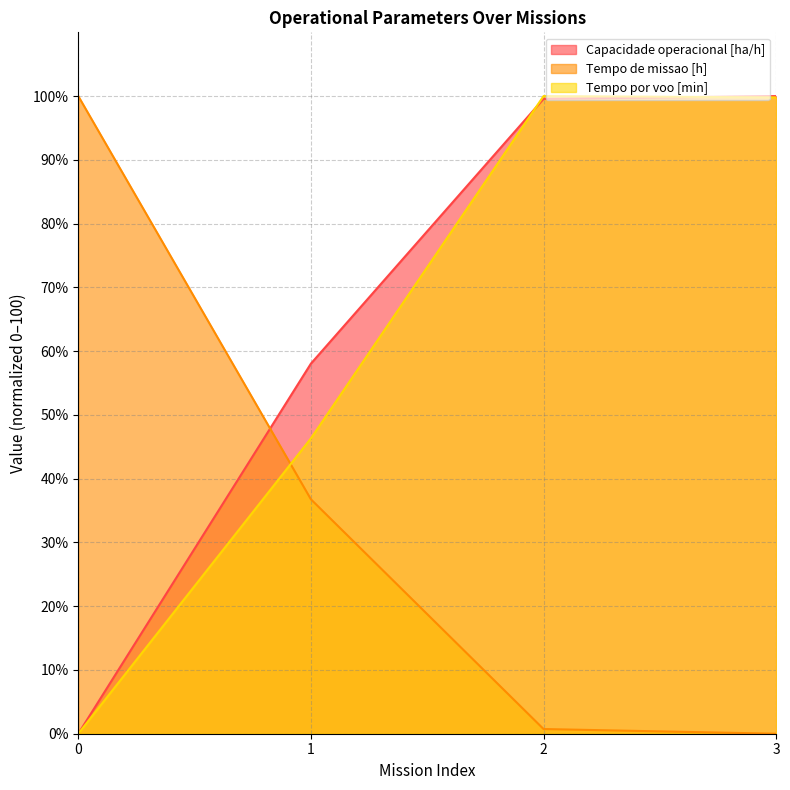

What is the difference between the highest and lowest values at 3?

100.0